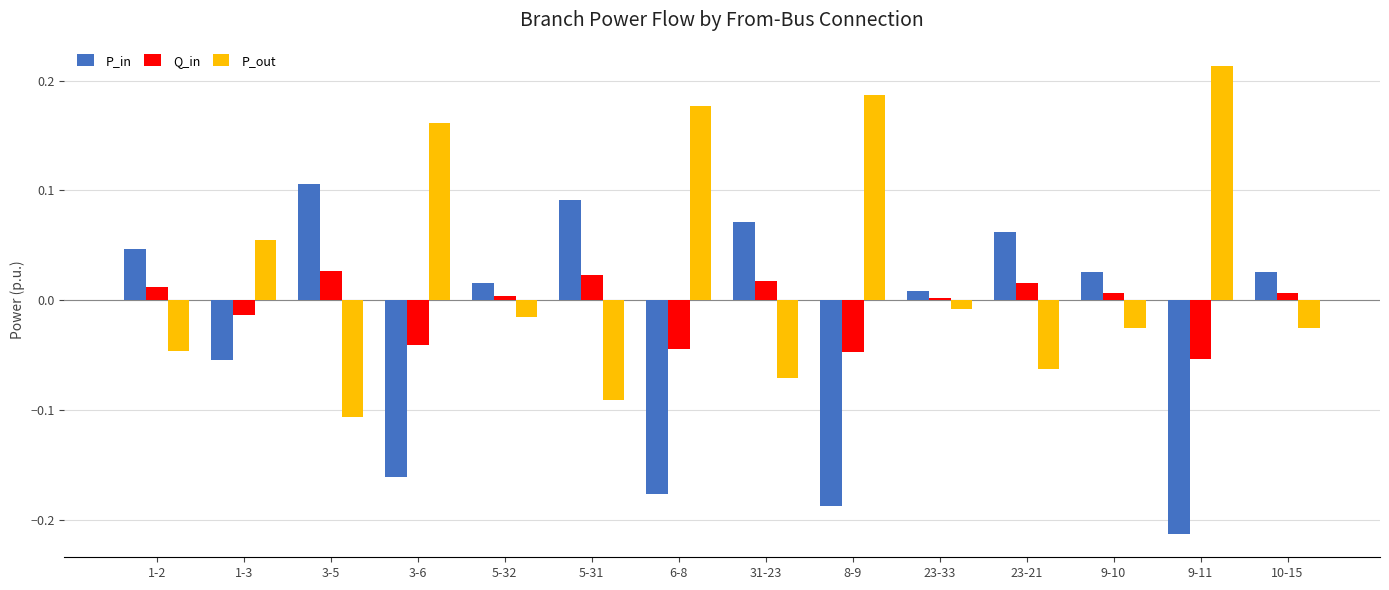

Does the chart contain stacked bars?

No